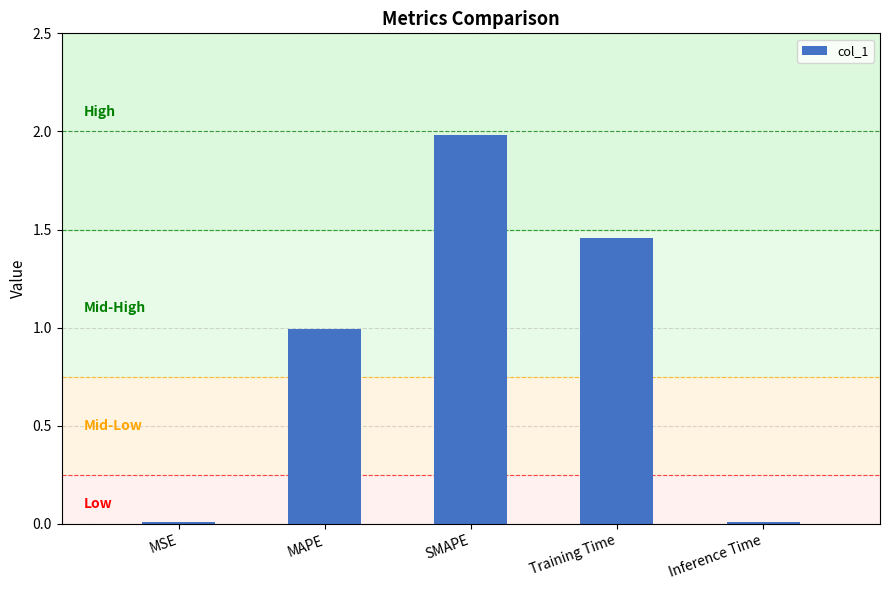

What is the change in value from MSE to MAPE?

+1.0